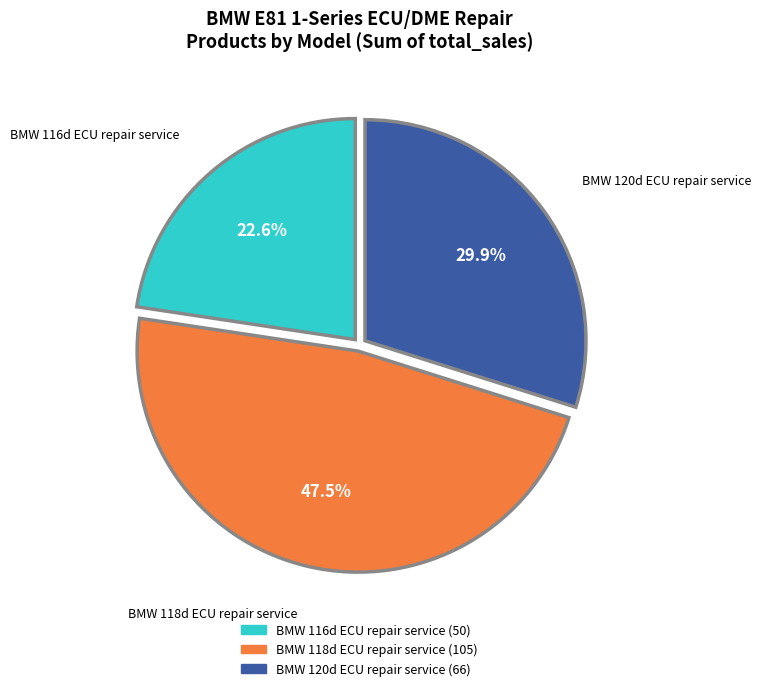

Does any single category account for the majority?

No